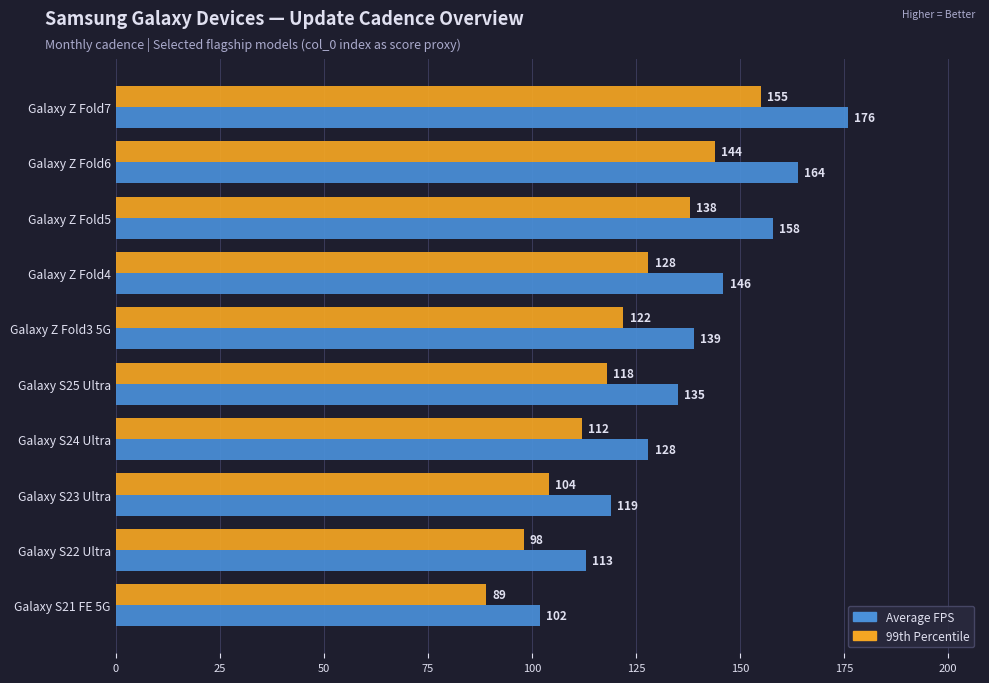

Is it true that Average FPS equals 29 at Galaxy S22 Ultra?

False